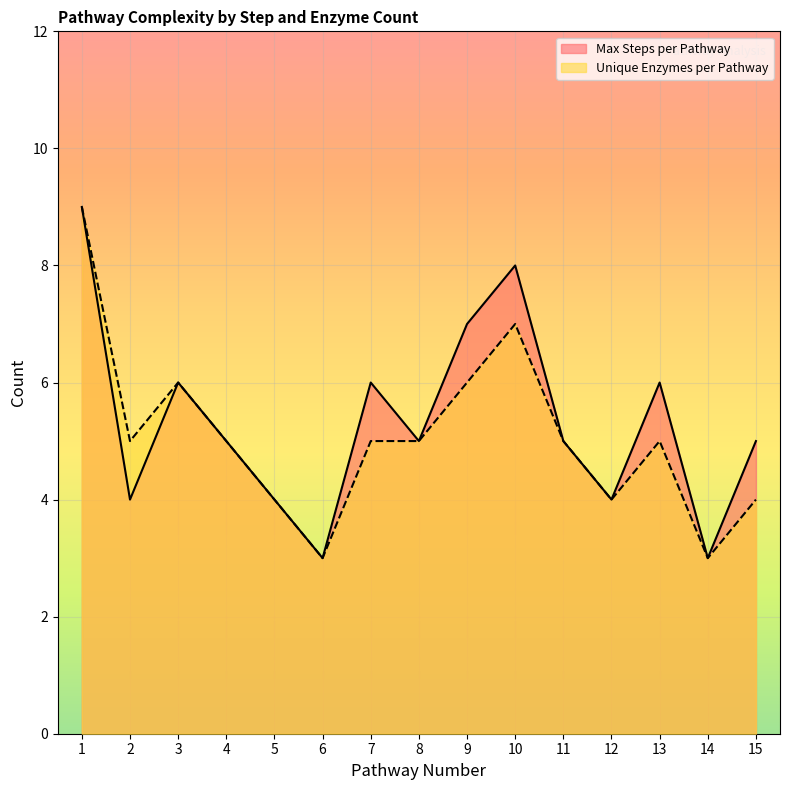

How many interior local valleys does the Max Steps per Pathway series have?

5